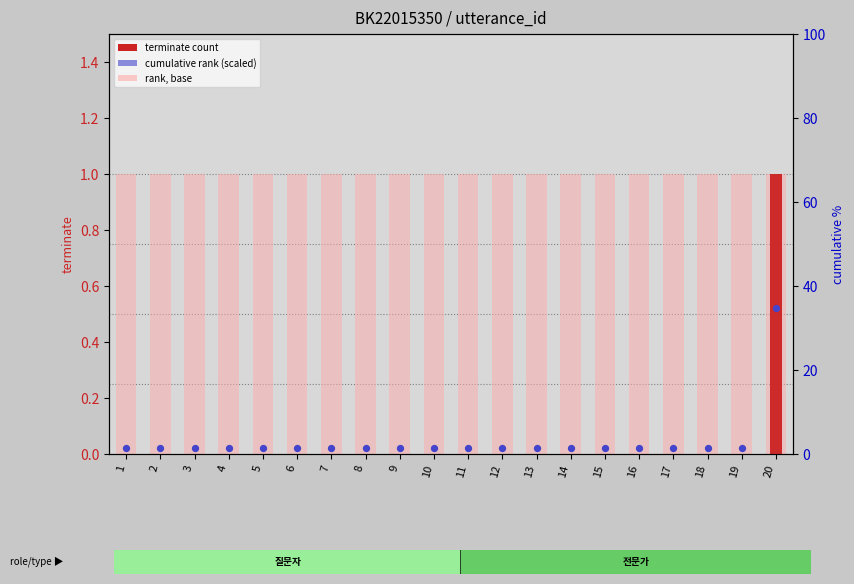

What is the total value across all series at 15?

1.0